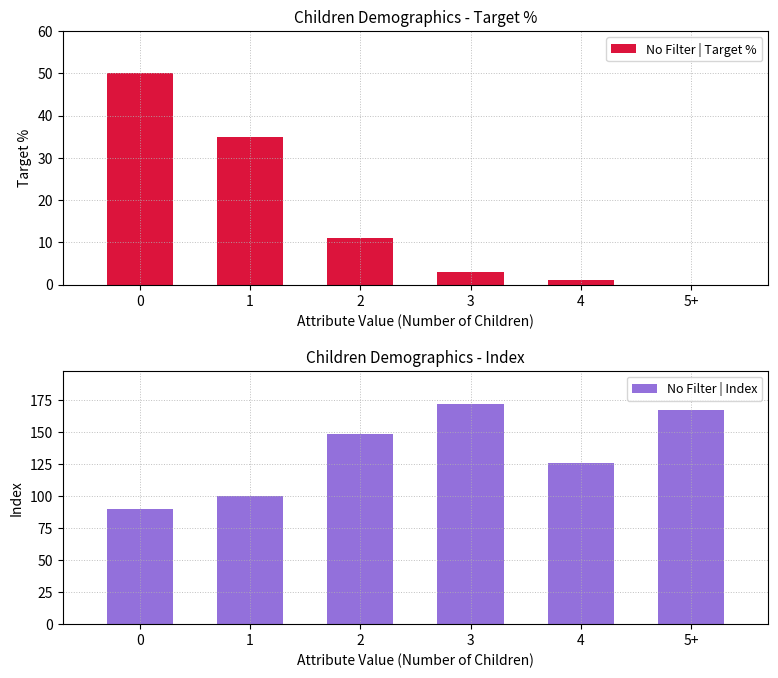

Reading right to left, what are all the values shown in this chart?

No Filter | Target %: 0	1	3	11	35	50
No Filter | Index: 167	126	172	148	100	90